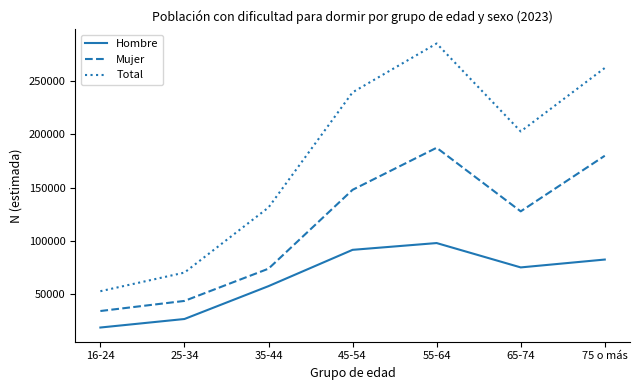

What is the difference between the highest and lowest values at 25-34?

43553